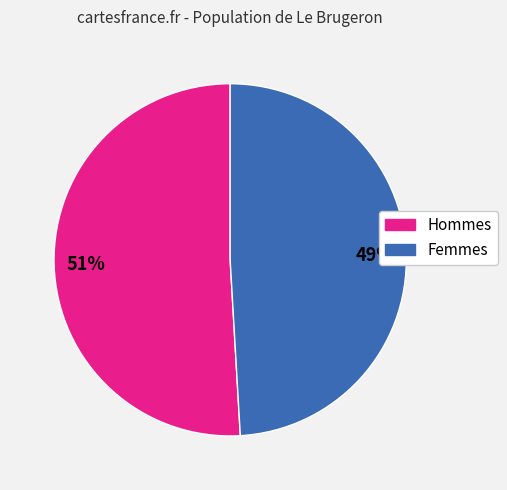

The Femmes slice represents 49% of the pie. True or false?

True